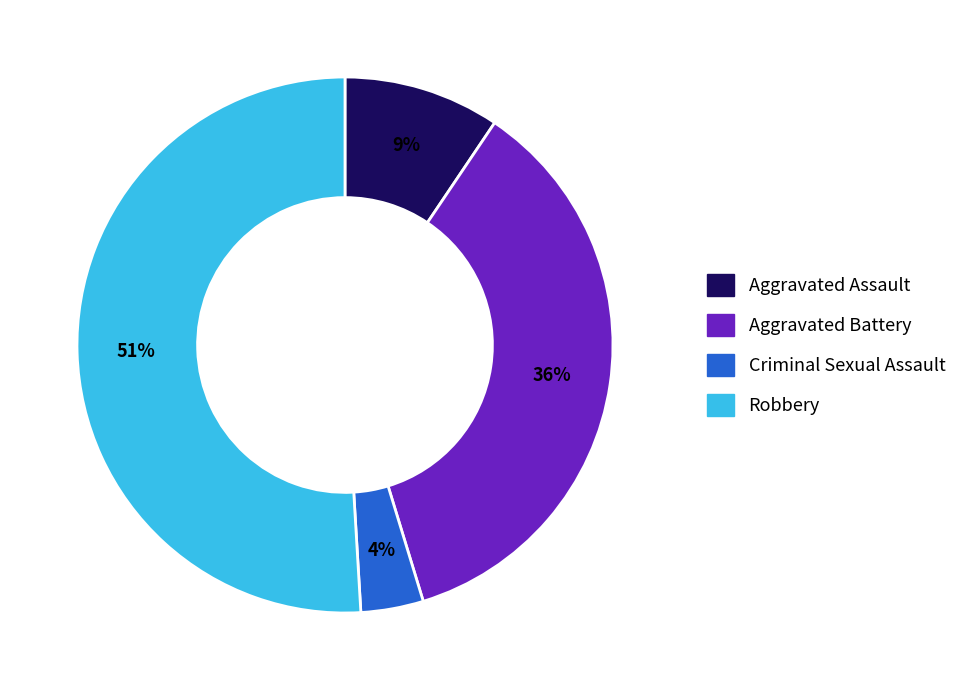

Is there any slice that represents more than half of the pie?

Yes